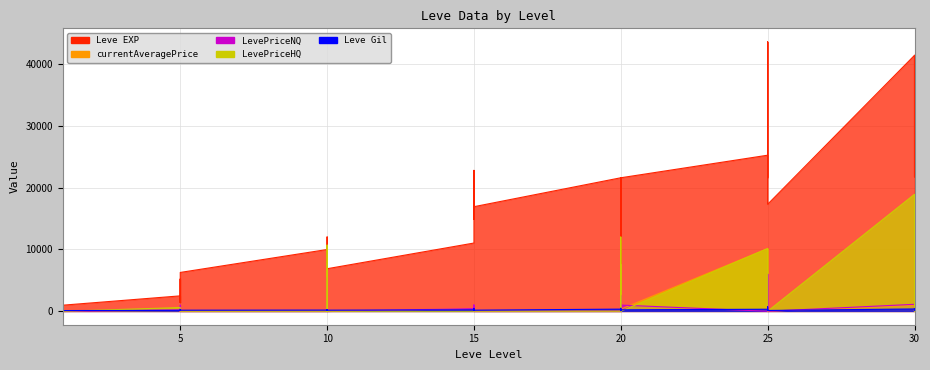

Which series has the largest range (max minus min)?

Leve EXP